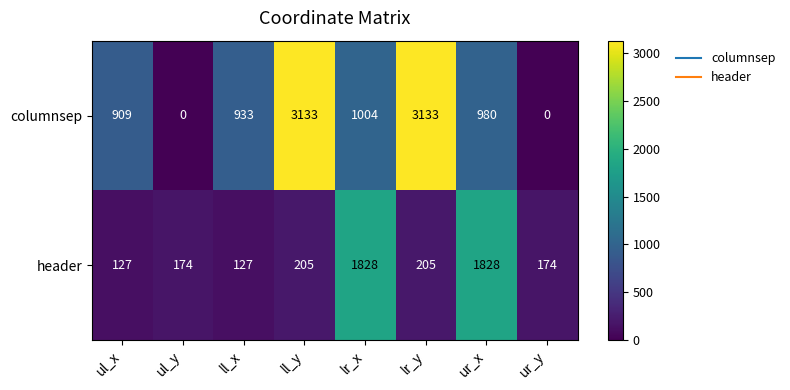

Which series has the widest spread of values?

columnsep